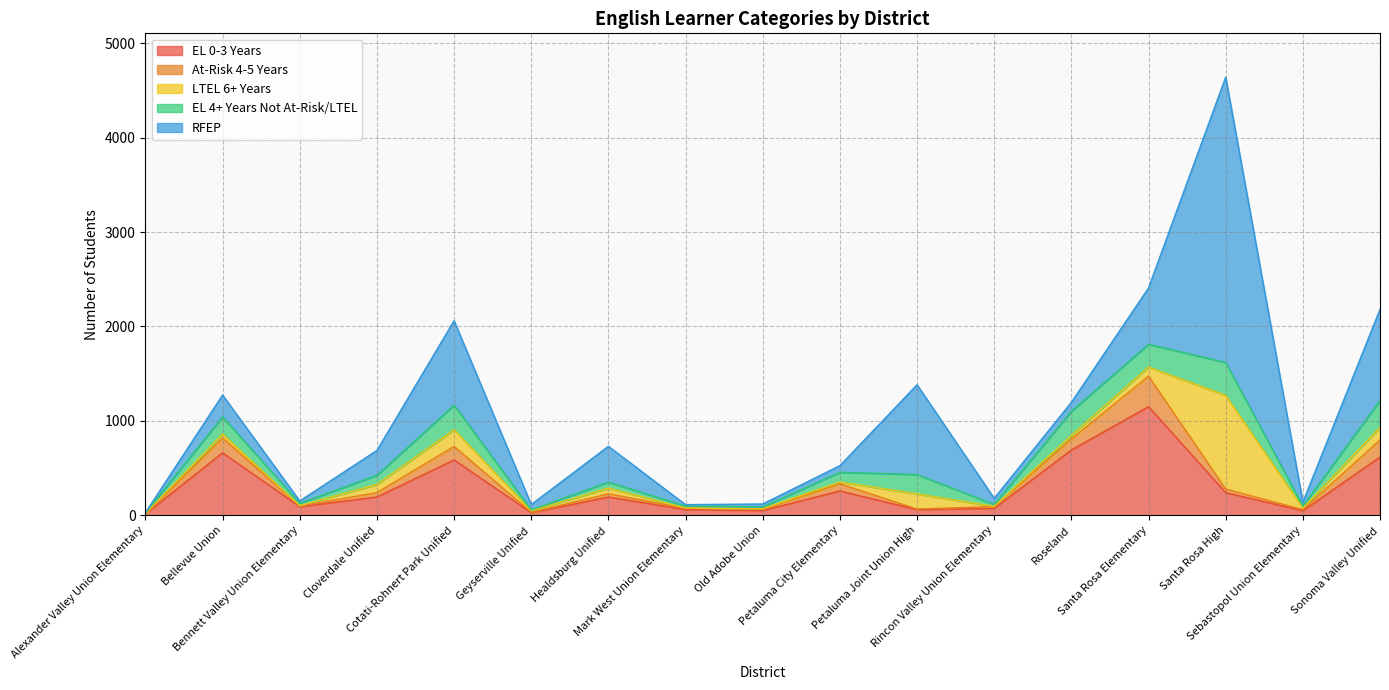

The EL 0-3 Years series shows 74 at Rincon Valley Union Elementary. True or false?

True